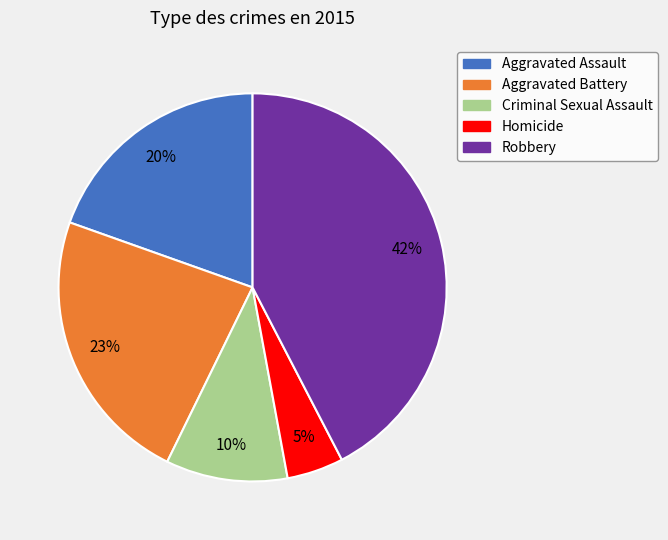

To the nearest percent, what is the combined percentage of Homicide and Criminal Sexual Assault?

15%